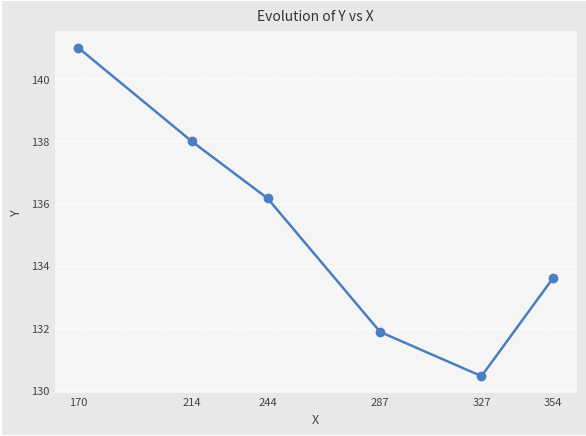

Is it true that the value at 244 is 136.2?

True